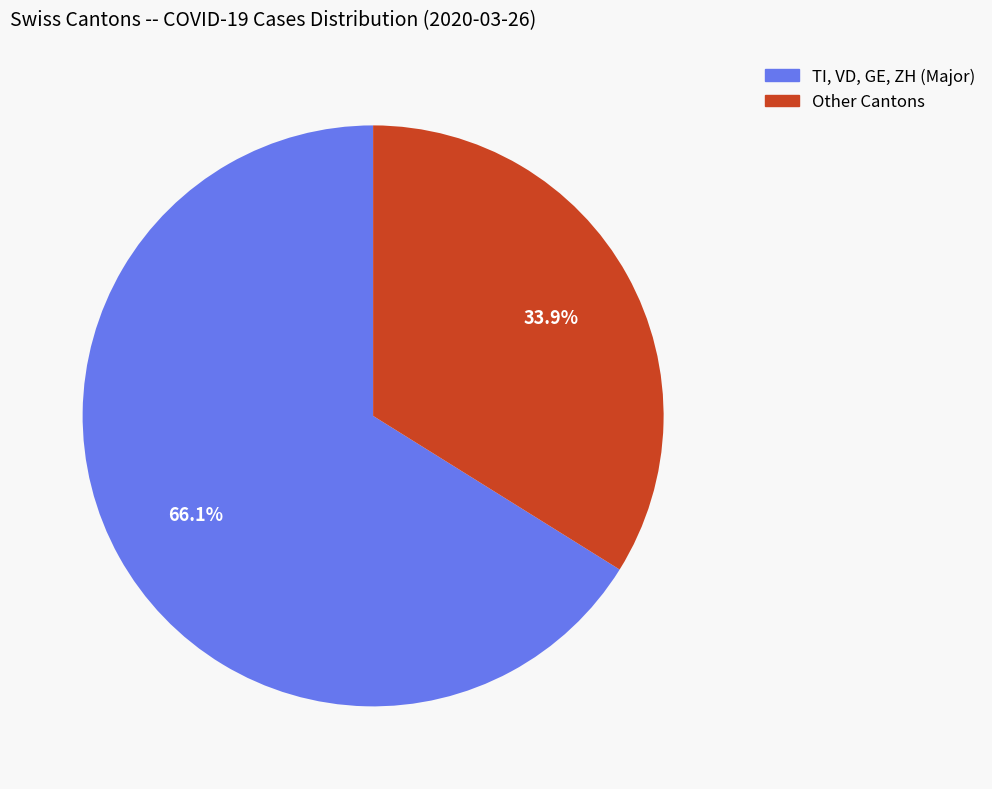

Is there any slice that represents more than half of the pie?

Yes